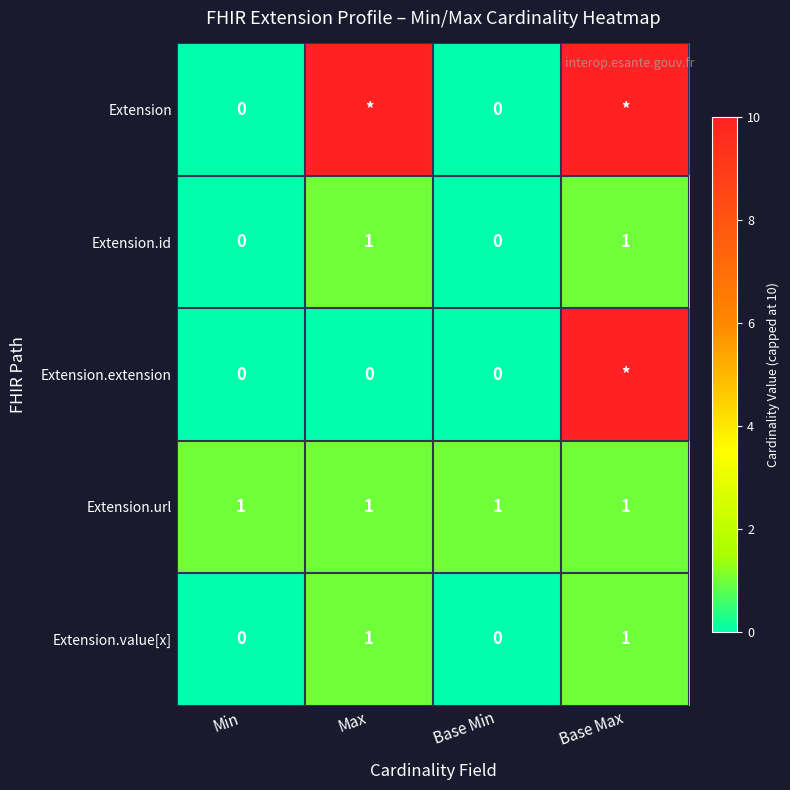

The Extension.id series shows 0 at Base Min. True or false?

True